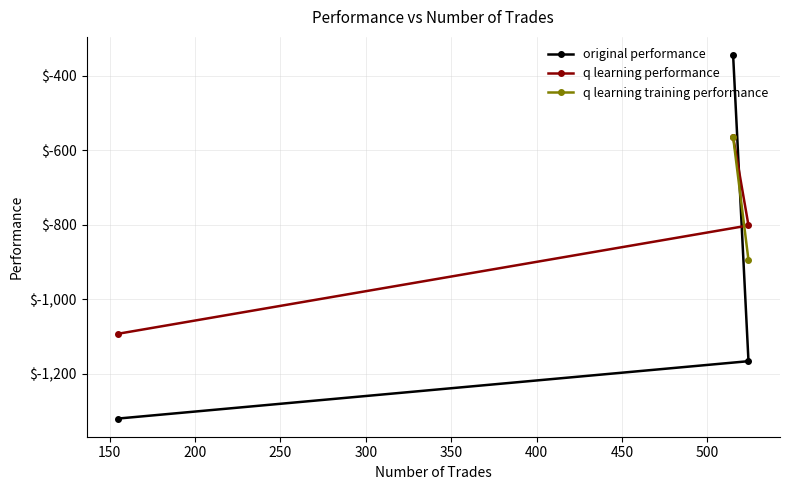

Between 515 and 524, which series saw the biggest shift?

original performance